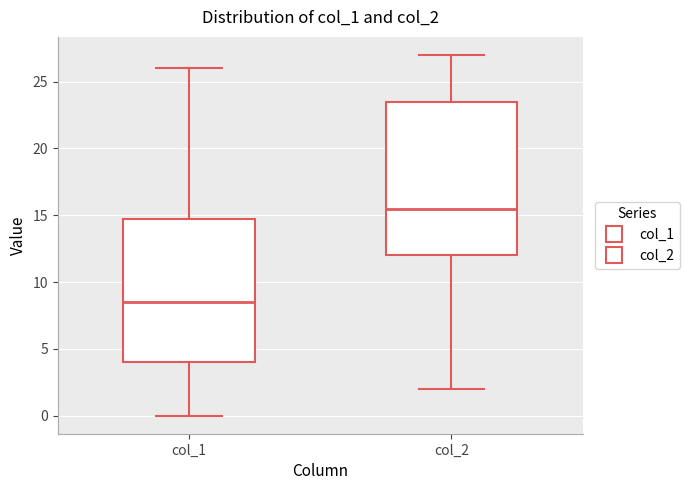

Which box's median line is the highest?

col_2